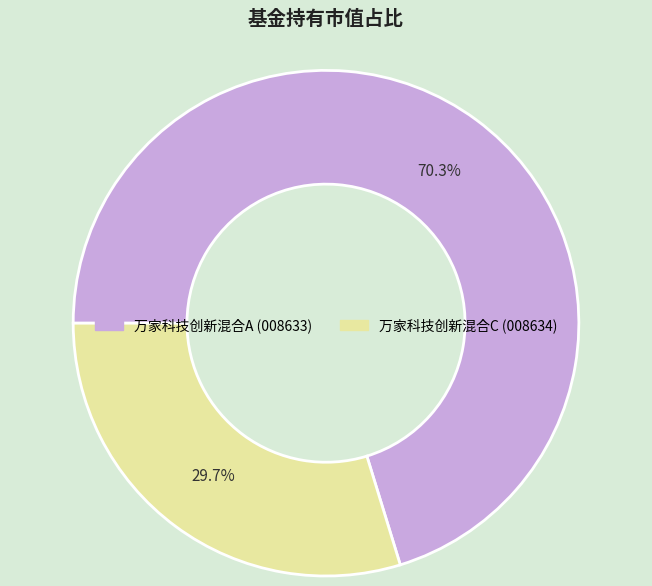

Which slice is the largest?

万家科技创新混合A